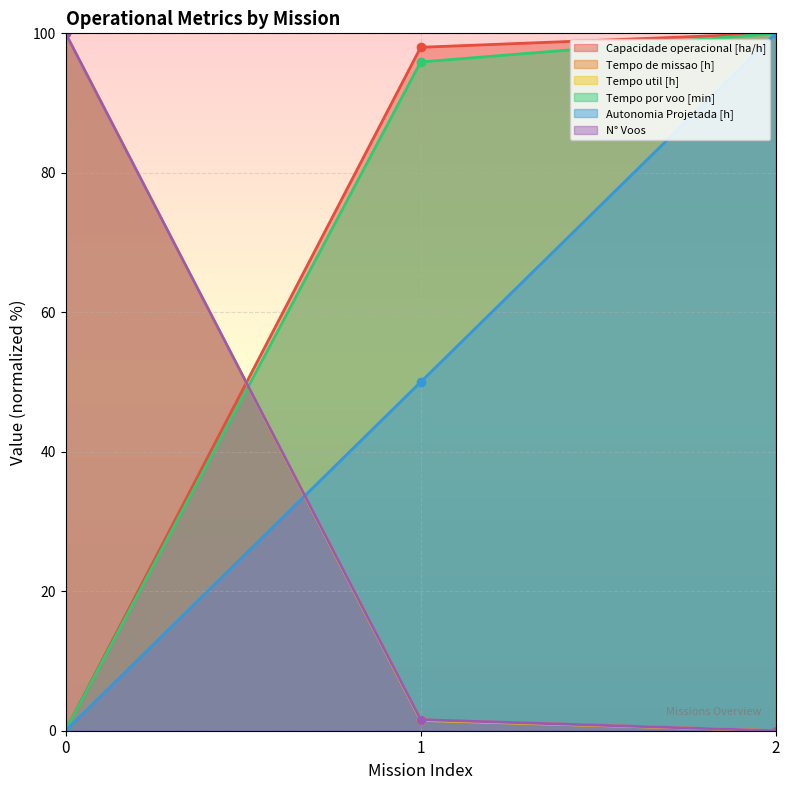

Is it true that Tempo por voo [min] equals 100.0 at 2?

True